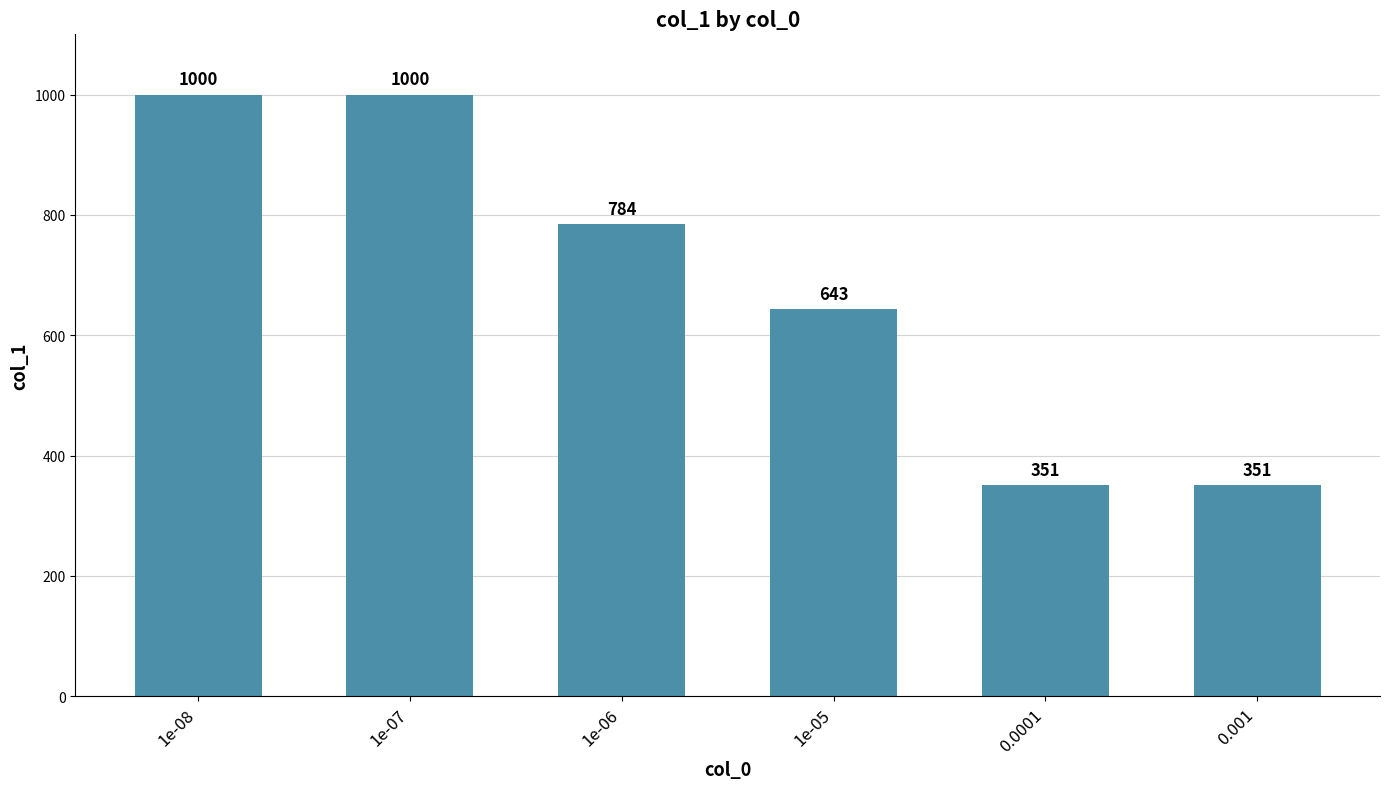

What position from the right is 1e-06?

4